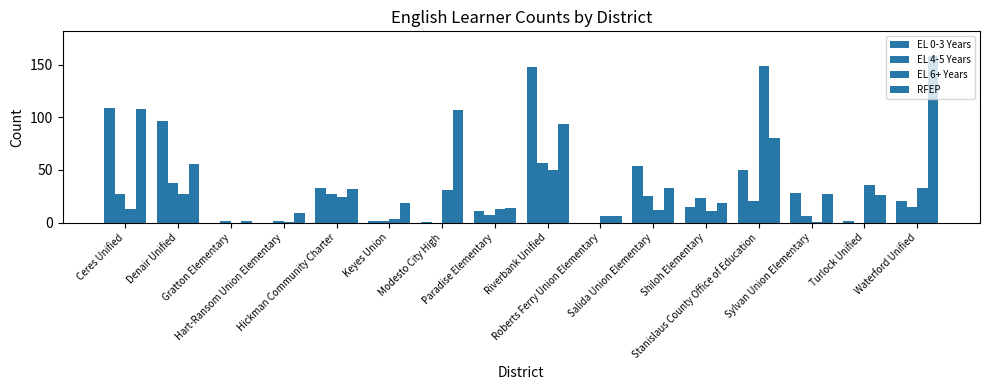

Rank the series by their maximum value, from lowest to highest.

EL 4-5 Years, EL 0-3 Years, EL 6+ Years, RFEP